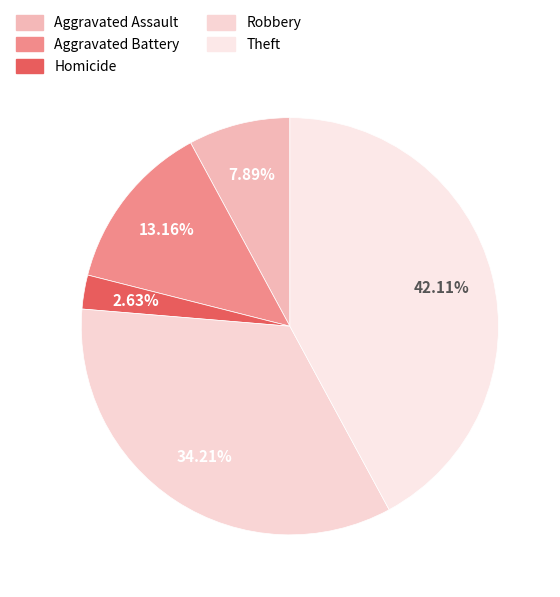

Combined, what portion of the pie is Aggravated Assault and Homicide?

10.5%